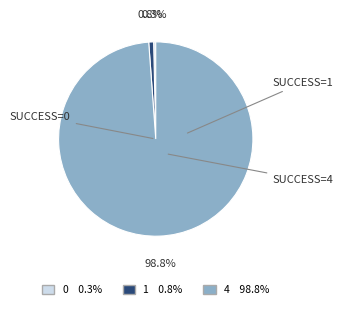

How many slices are in this pie chart?

3